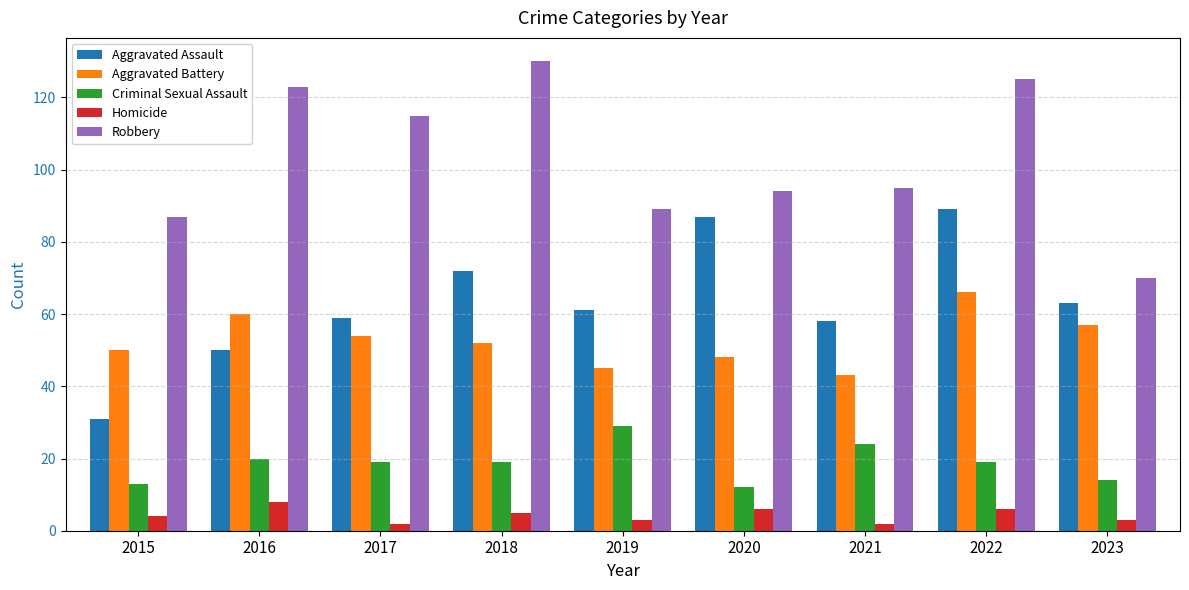

Rank the series at 2022 from highest to lowest value.

Robbery, Aggravated Assault, Aggravated Battery, Criminal Sexual Assault, Homicide